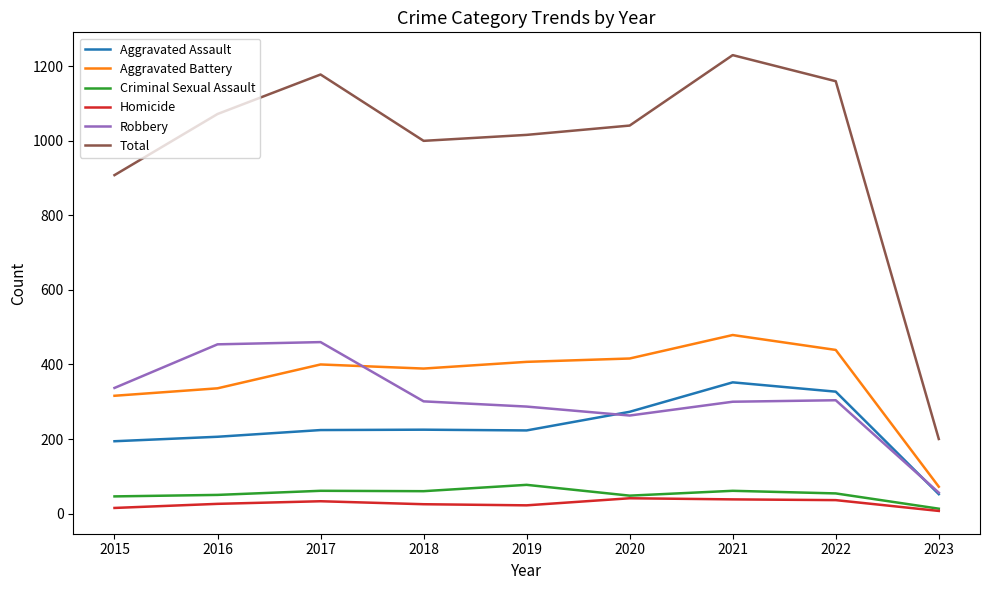

Between 2020 and 2021, which series saw the biggest shift?

Total